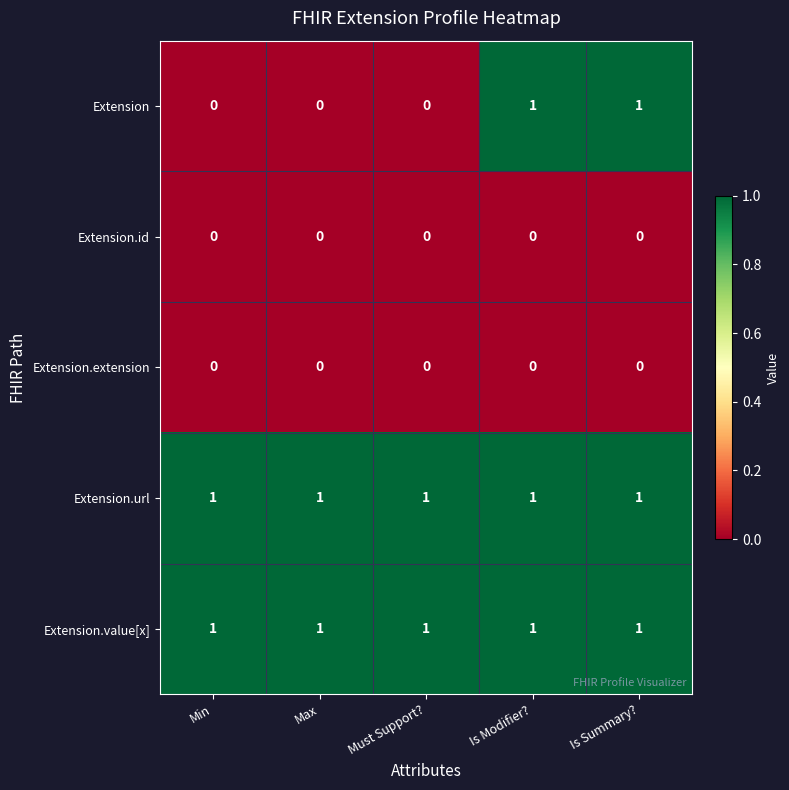

Is it true that Extension.extension equals 0 at Is Modifier??

True